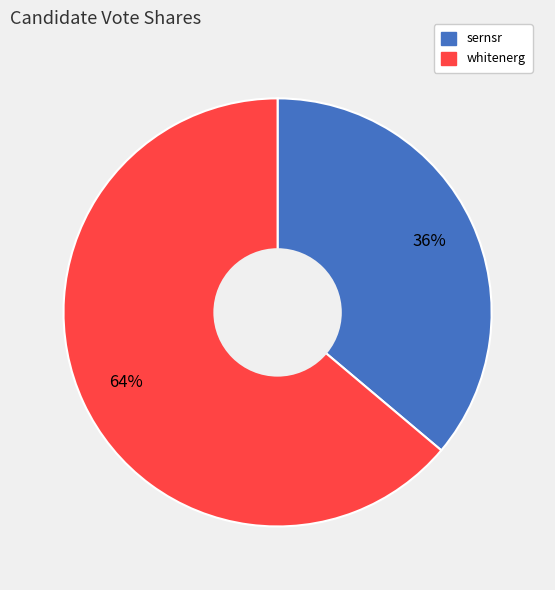

How many slices are in this pie chart?

2